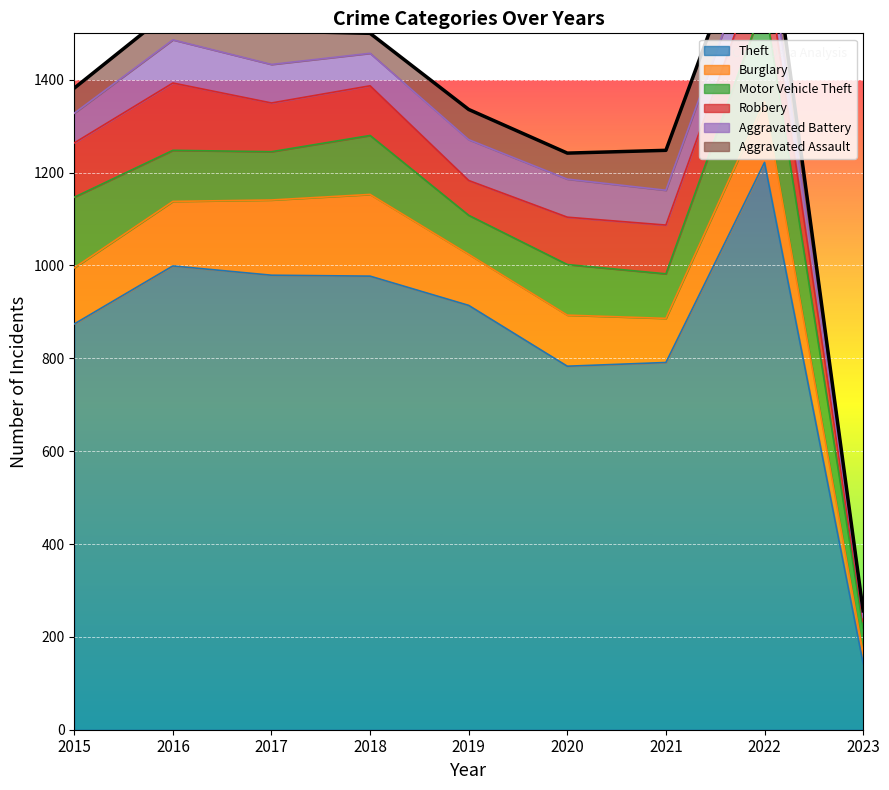

True or false: Motor Vehicle Theft has a value of 152 at 2015.

True